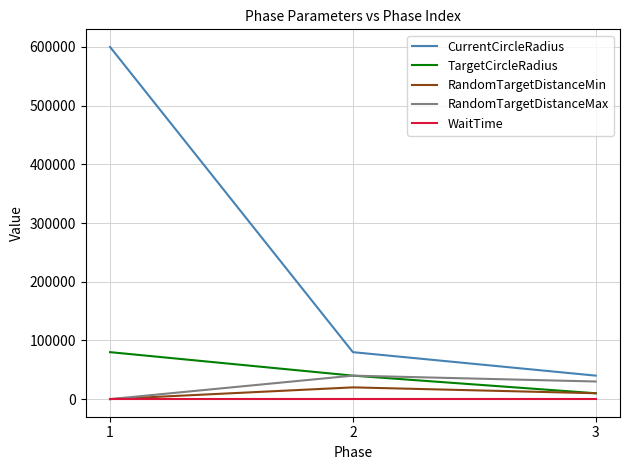

What is the highest value of the TargetCircleRadius series?

80000